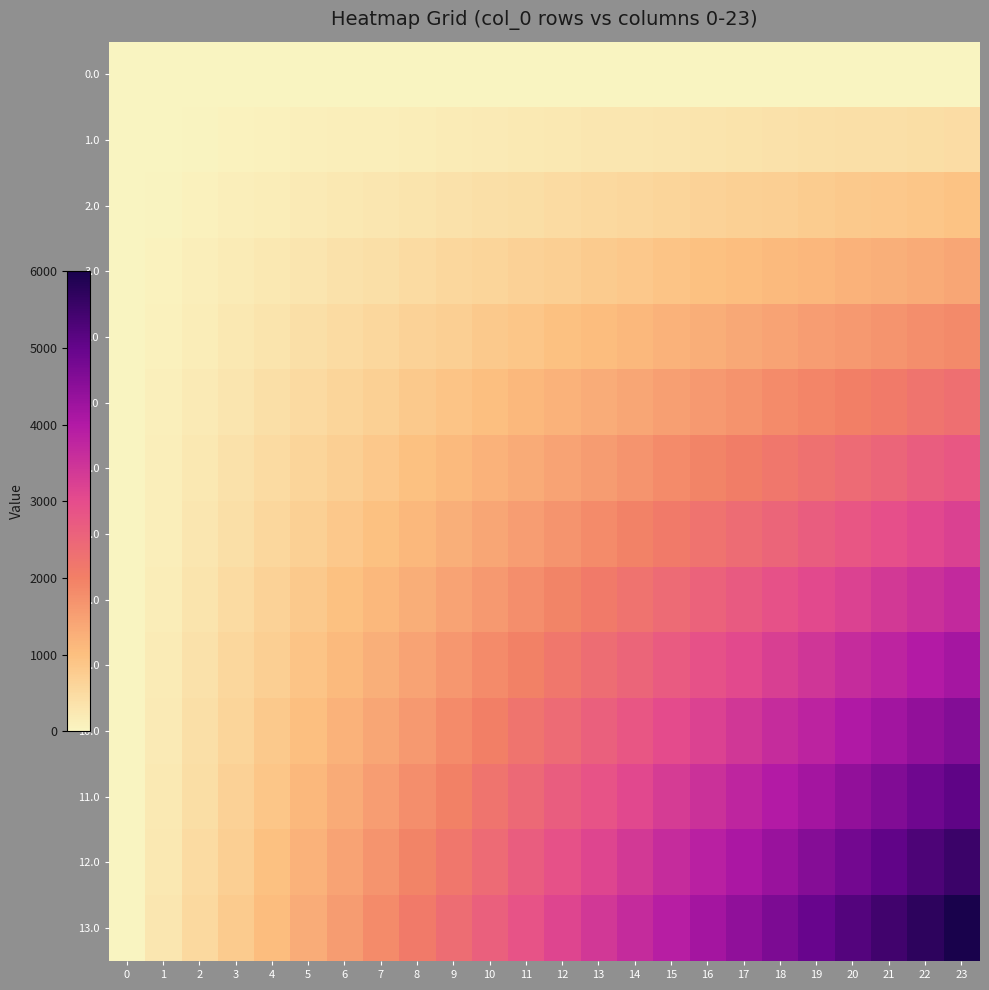

Reading right to left, transcribe all the data shown in this chart.

0.0: 23=0.0	22=0.0	21=0.0	20=0.0	19=0.0	18=0.0	17=0.0	16=0.0	15=0.0	14=0.0	13=0.0	12=0.0	11=0.0	10=0.0	9=0.0	8=0.0	7=0.0	6=0.0	5=0.0	4=0.0	3=0.0	2=0.0	1=0.0	0=0.0
1.0: 23=461.5	22=441.5	21=421.4	20=401.3	19=381.3	18=361.2	17=341.1	16=321.1	15=301.0	14=280.9	13=260.9	12=240.8	11=220.7	10=200.7	9=180.6	8=160.5	7=140.5	6=120.4	5=100.3	4=80.3	3=60.2	2=40.1	1=20.1	0=0.0
2.0: 23=923.1	22=882.9	21=842.8	20=802.7	19=762.5	18=722.4	17=682.3	16=642.1	15=602.0	14=561.9	13=521.7	12=481.6	11=441.5	10=401.3	9=361.2	8=321.1	7=280.9	6=240.8	5=200.7	4=160.5	3=120.4	2=80.3	1=40.1	0=0.0
3.0: 23=1384.6	22=1324.4	21=1264.2	20=1204.0	19=1143.8	18=1083.6	17=1023.4	16=963.2	15=903.0	14=842.8	13=782.6	12=722.4	11=662.2	10=602.0	9=541.8	8=481.6	7=421.4	6=361.2	5=301.0	4=240.8	3=180.6	2=120.4	1=60.2	0=0.0
4.0: 23=1846.2	22=1765.9	21=1685.6	20=1605.4	19=1525.1	18=1444.8	17=1364.5	16=1284.3	15=1204.0	14=1123.7	13=1043.5	12=963.2	11=882.9	10=802.7	9=722.4	8=642.1	7=561.9	6=481.6	5=401.3	4=321.1	3=240.8	2=160.5	1=80.3	0=0.0
5.0: 23=2307.7	22=2207.4	21=2107.0	20=2006.7	19=1906.4	18=1806.0	17=1705.7	16=1605.4	15=1505.0	14=1404.7	13=1304.3	12=1204.0	11=1103.7	10=1003.3	9=903.0	8=802.7	7=702.3	6=602.0	5=501.7	4=401.3	3=301.0	2=200.7	1=100.3	0=0.0
6.0: 23=2769.2	22=2648.8	21=2528.4	20=2408.0	19=2287.6	18=2167.2	17=2046.8	16=1926.4	15=1806.0	14=1685.6	13=1565.2	12=1444.8	11=1324.4	10=1204.0	9=1083.6	8=963.2	7=842.8	6=722.4	5=602.0	4=481.6	3=361.2	2=240.8	1=120.4	0=0.0
7.0: 23=3230.8	22=3090.3	21=2949.8	20=2809.4	19=2668.9	18=2528.4	17=2388.0	16=2247.5	15=2107.0	14=1966.6	13=1826.1	12=1685.6	11=1545.2	10=1404.7	9=1264.2	8=1123.7	7=983.3	6=842.8	5=702.3	4=561.9	3=421.4	2=280.9	1=140.5	0=0.0
8.0: 23=3692.3	22=3531.8	21=3371.2	20=3210.7	19=3050.2	18=2889.6	17=2729.1	16=2568.6	15=2408.0	14=2247.5	13=2087.0	12=1926.4	11=1765.9	10=1605.4	9=1444.8	8=1284.3	7=1123.7	6=963.2	5=802.7	4=642.1	3=481.6	2=321.1	1=160.5	0=0.0
9.0: 23=4153.8	22=3973.2	21=3792.6	20=3612.0	19=3431.4	18=3250.8	17=3070.2	16=2889.6	15=2709.0	14=2528.4	13=2347.8	12=2167.2	11=1986.6	10=1806.0	9=1625.4	8=1444.8	7=1264.2	6=1083.6	5=903.0	4=722.4	3=541.8	2=361.2	1=180.6	0=0.0
10.0: 23=4615.4	22=4414.7	21=4214.0	20=4013.4	19=3812.7	18=3612.0	17=3411.4	16=3210.7	15=3010.0	14=2809.4	13=2608.7	12=2408.0	11=2207.4	10=2006.7	9=1806.0	8=1605.4	7=1404.7	6=1204.0	5=1003.3	4=802.7	3=602.0	2=401.3	1=200.7	0=0.0
11.0: 23=5076.9	22=4856.2	21=4635.5	20=4414.7	19=4194.0	18=3973.2	17=3752.5	16=3531.8	15=3311.0	14=3090.3	13=2869.6	12=2648.8	11=2428.1	10=2207.4	9=1986.6	8=1765.9	7=1545.2	6=1324.4	5=1103.7	4=882.9	3=662.2	2=441.5	1=220.7	0=0.0
12.0: 23=5538.5	22=5297.7	21=5056.9	20=4816.1	19=4575.3	18=4334.4	17=4093.6	16=3852.8	15=3612.0	14=3371.2	13=3130.4	12=2889.6	11=2648.8	10=2408.0	9=2167.2	8=1926.4	7=1685.6	6=1444.8	5=1204.0	4=963.2	3=722.4	2=481.6	1=240.8	0=0.0
13.0: 23=6000.0	22=5739.1	21=5478.3	20=5217.4	19=4956.5	18=4695.7	17=4434.8	16=4173.9	15=3913.0	14=3652.2	13=3391.3	12=3130.4	11=2869.6	10=2608.7	9=2347.8	8=2087.0	7=1826.1	6=1565.2	5=1304.3	4=1043.5	3=782.6	2=521.7	1=260.9	0=0.0